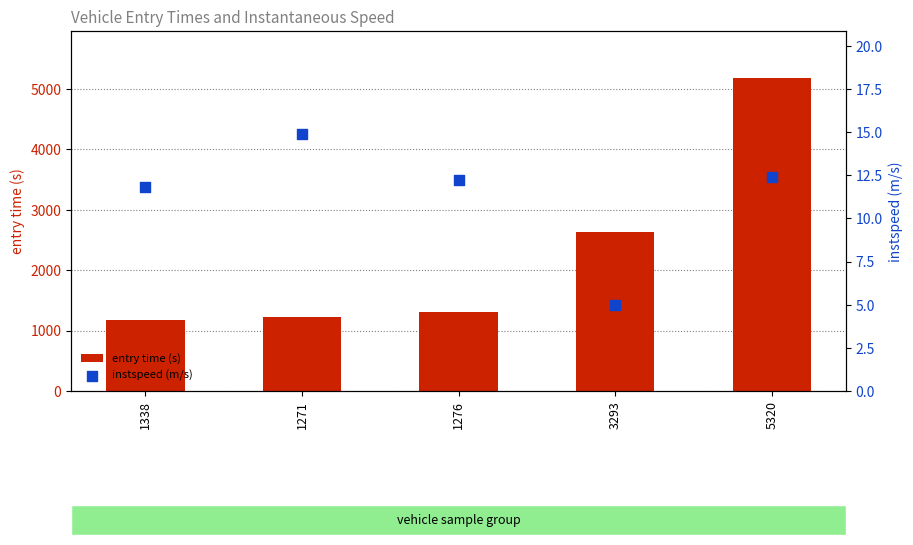

Which series contains the highest Y value?

entry time (s)